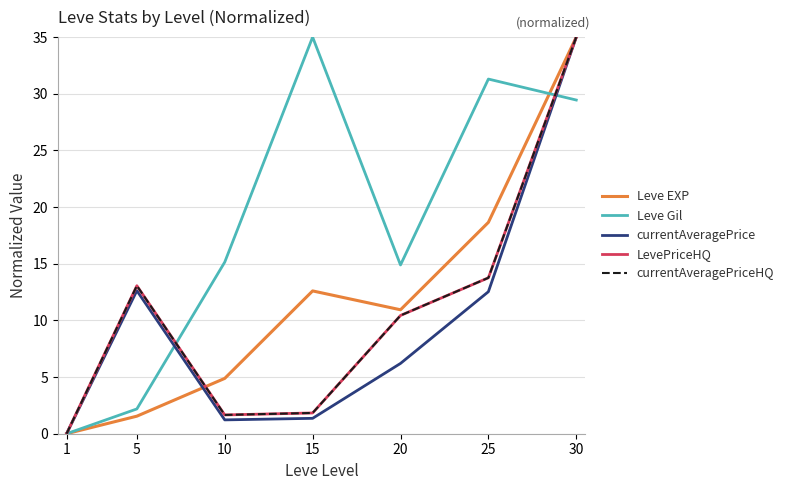

What is the sum of all Leve Gil values?

128.0